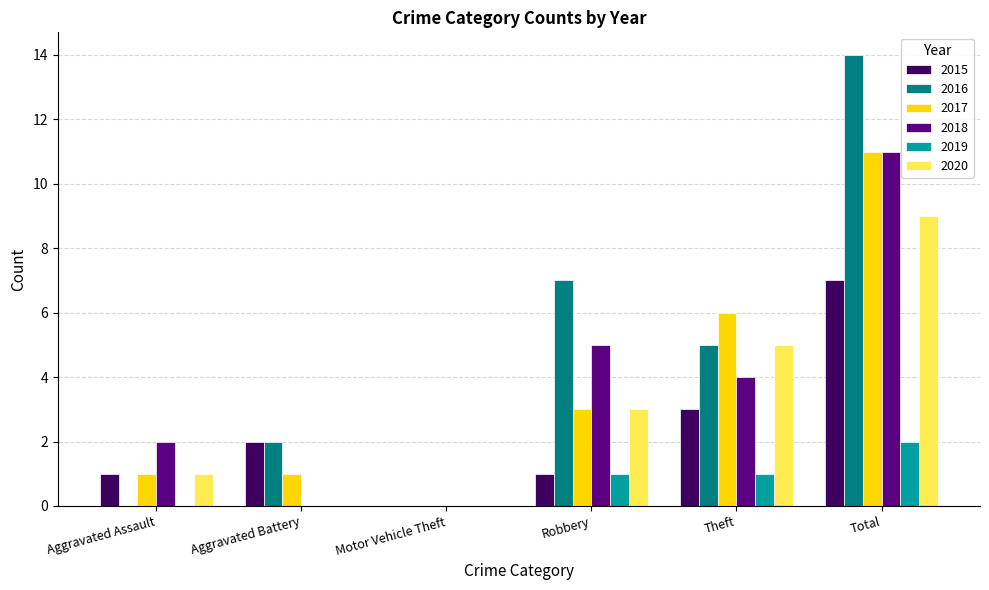

At which category is the sum across all series the highest?

Total